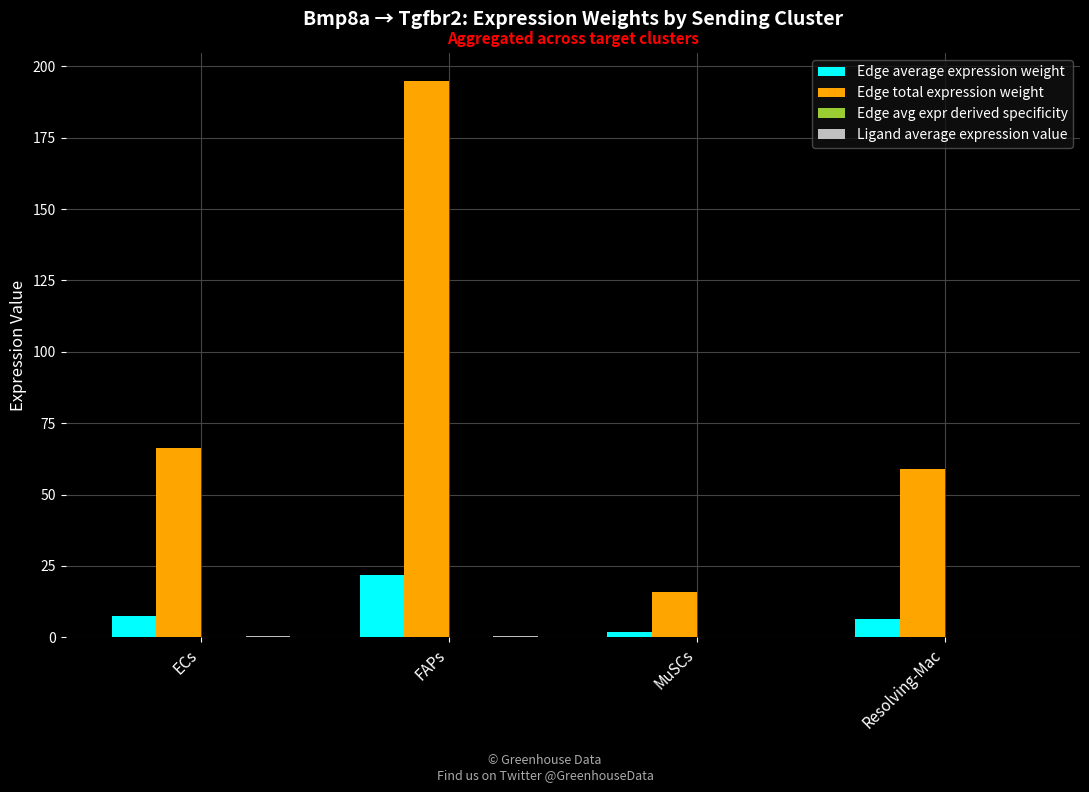

What is the maximum value shown in the chart?

195.0